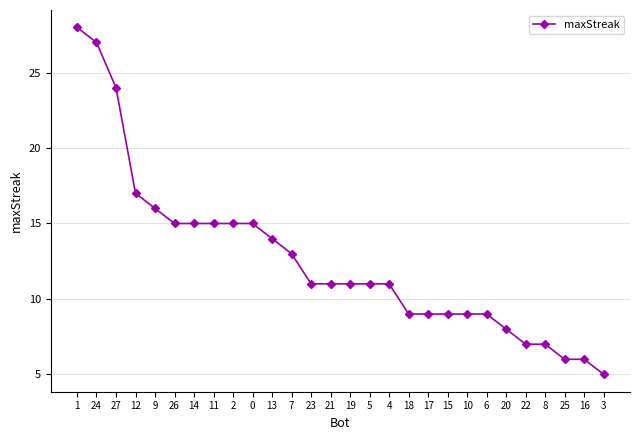

What position from the left is 0?

10